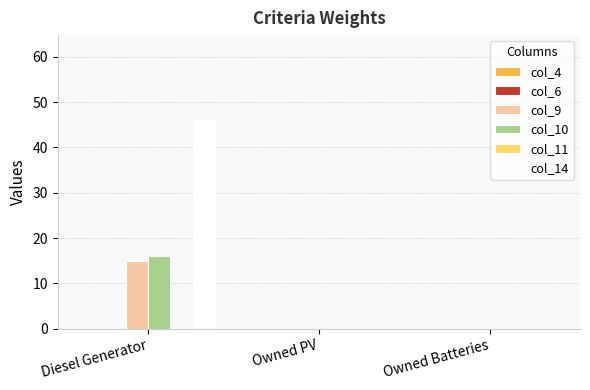

How many col_14 values are between 0 and 46?

3